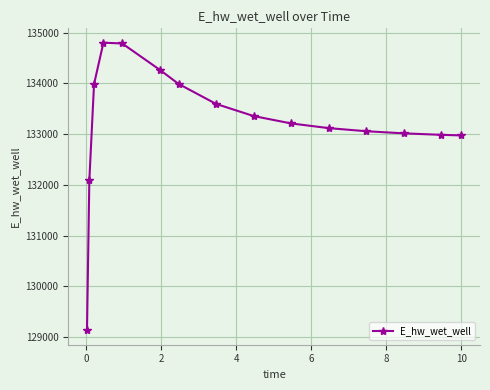

What is the greatest value displayed?

134800.2